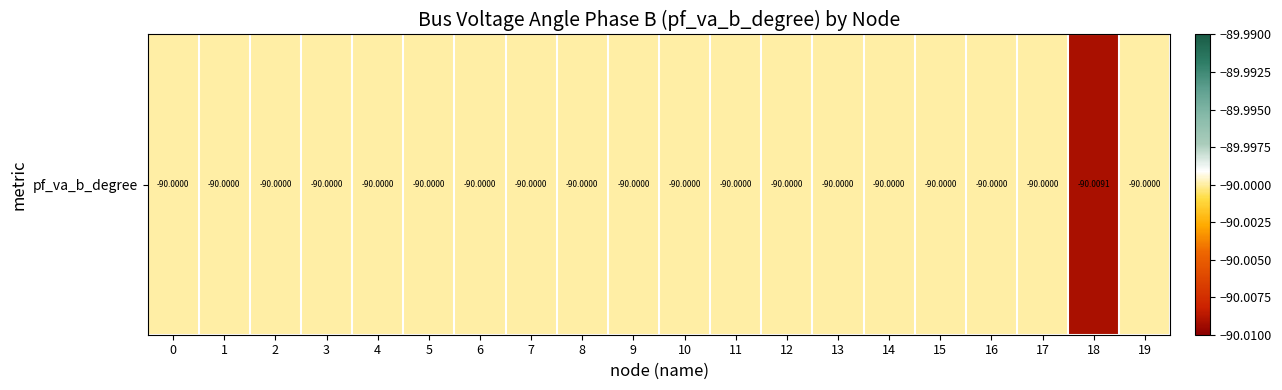

What is the approximate value at 3?

-90.0